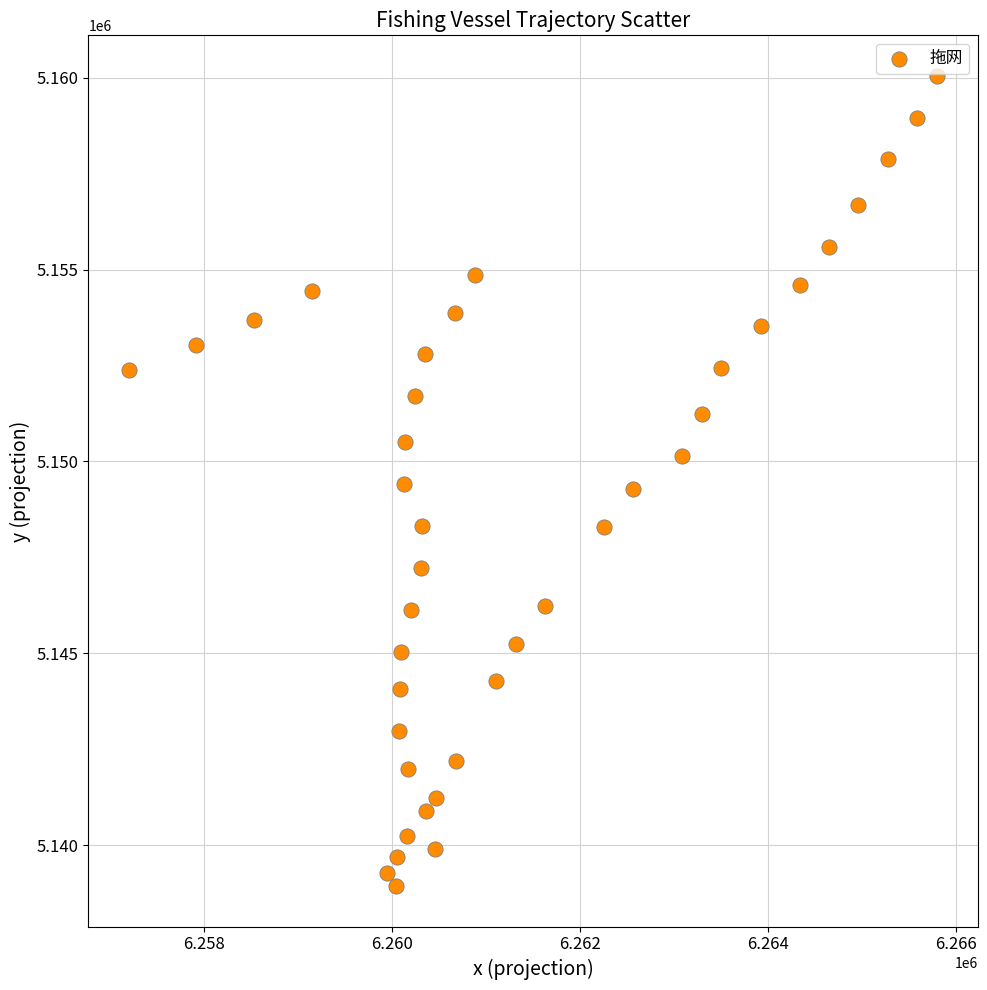

What is the range of Y values (max minus min)?

21110.8